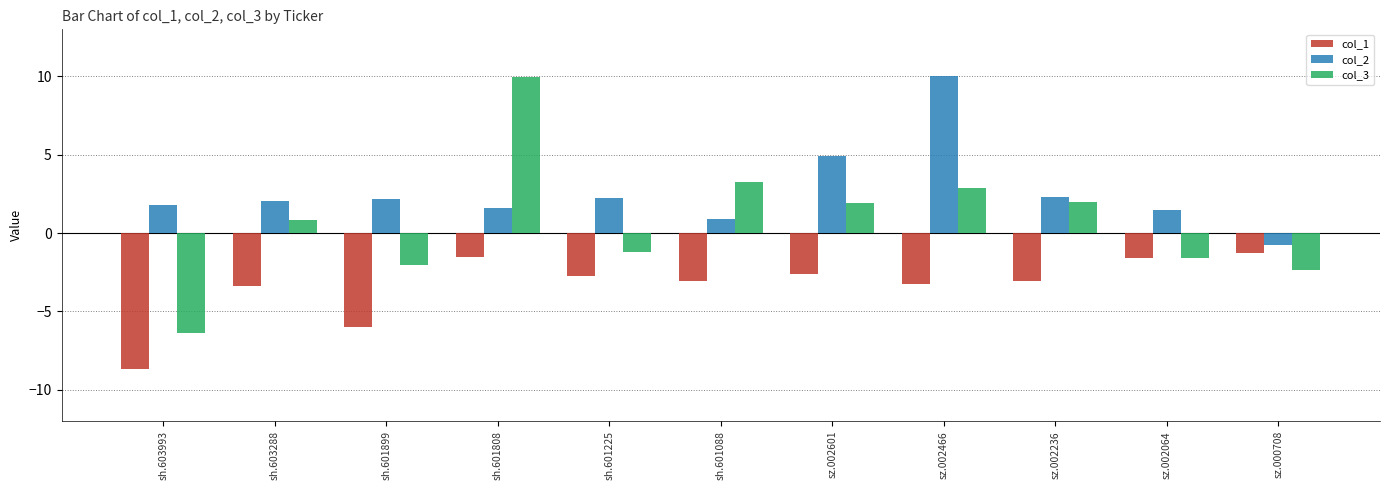

What is the spread (max minus min) of values at sh.603288?

5.4